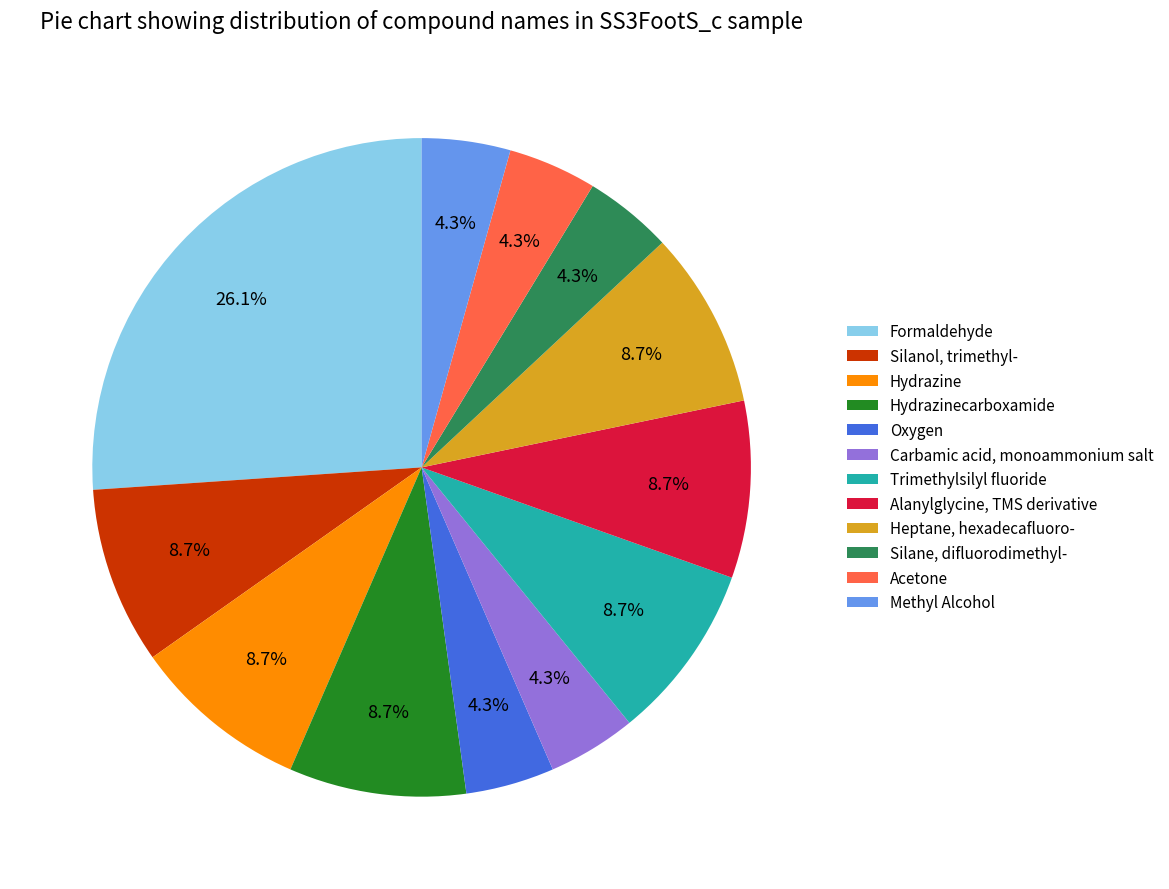

Combined, do Silanol, trimethyl- and Carbamic acid, monoammonium salt account for over 50%?

No